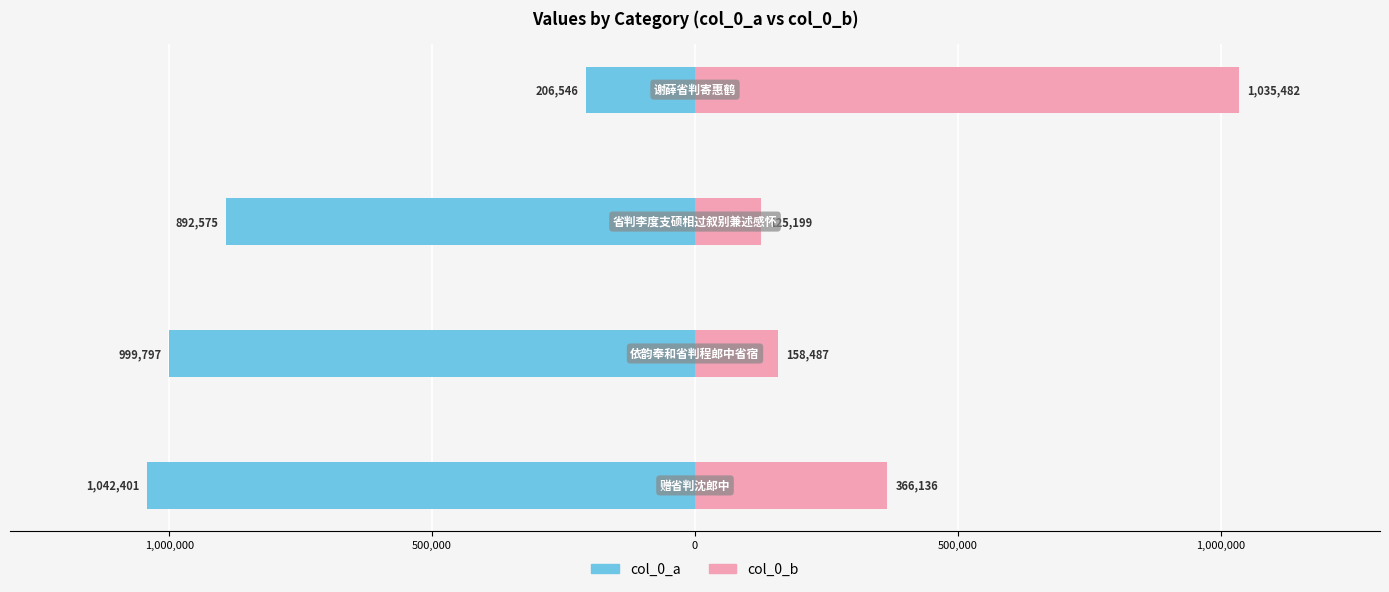

Is the value of col_0_a at 500,000 greater than the value of col_0_b at 1,500,000?

No